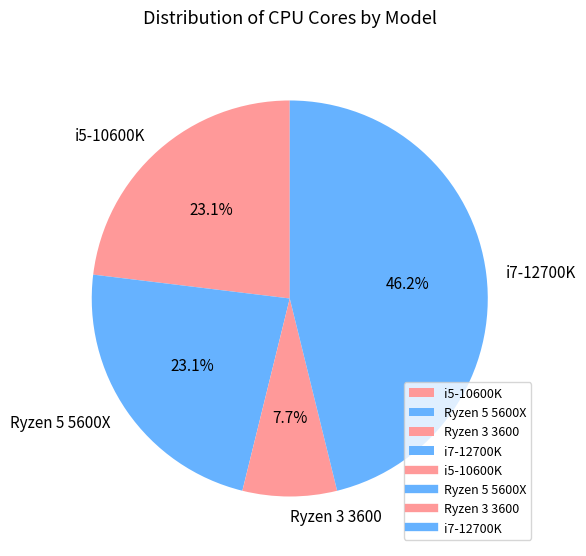

What is the smallest slice in the pie chart?

Ryzen 3 3600